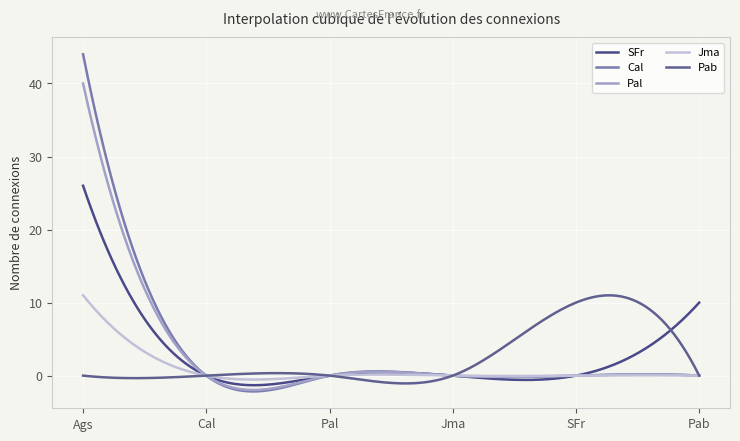

List the labels in order of Pal value, largest first.

Ags, Cal, Pal, Jma, SFr, Pab